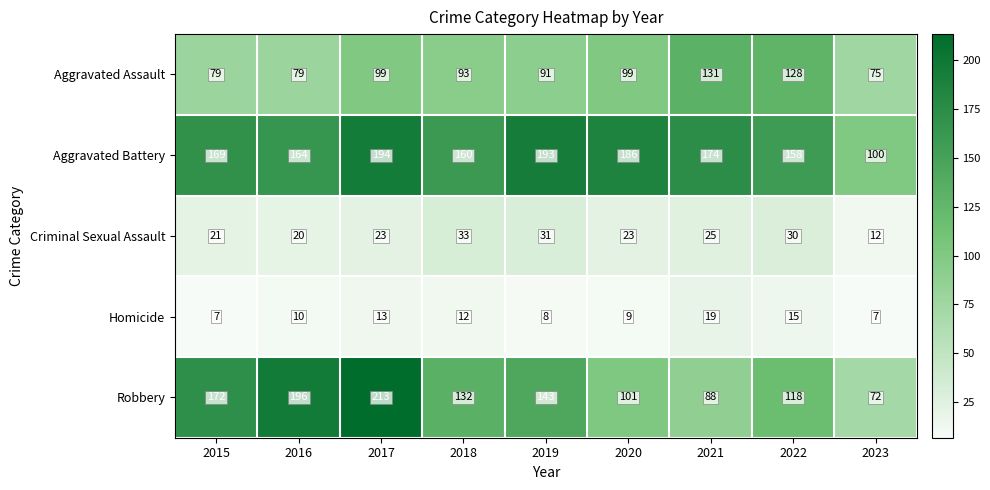

What is the total value across all series at 2022?

449